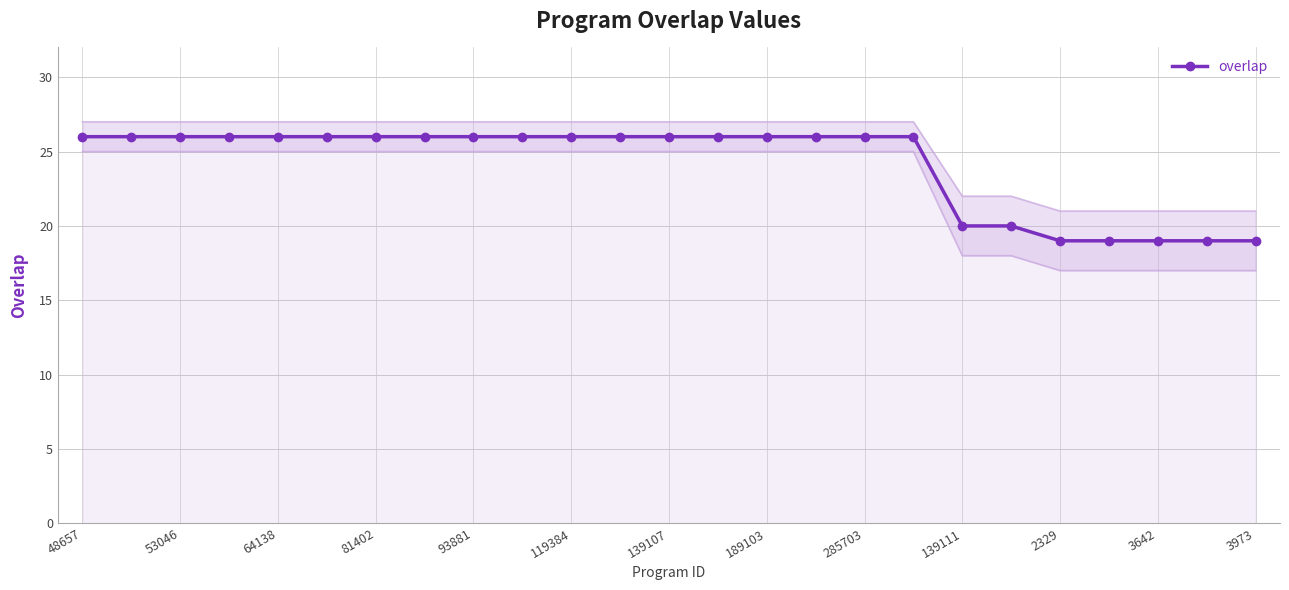

What is the maximum value for overlap?

26